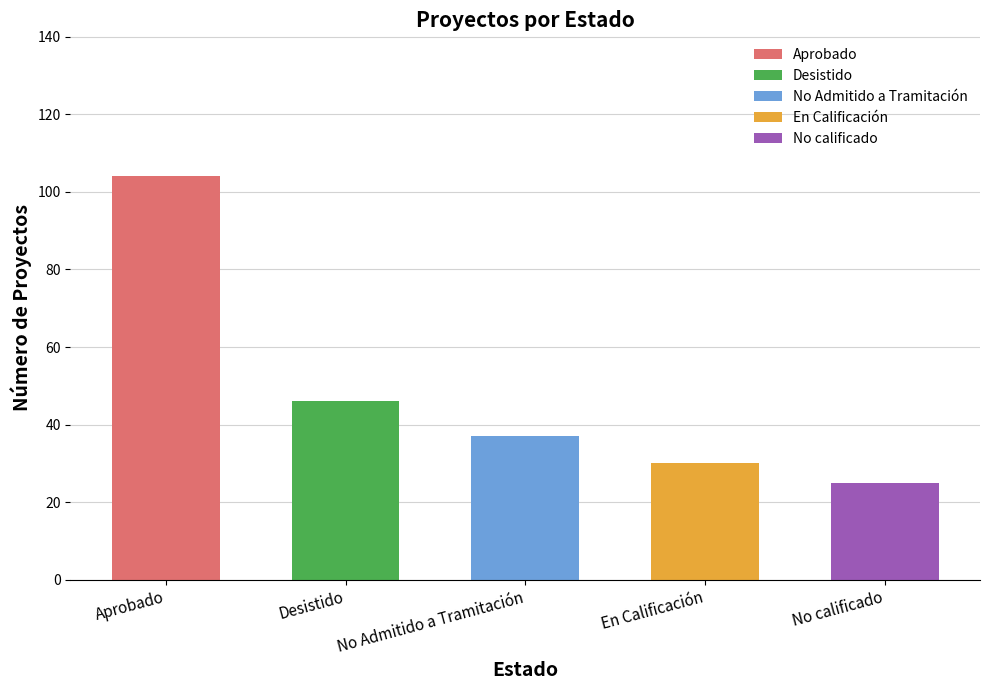

Which has a higher value, Desistido or Aprobado?

Aprobado